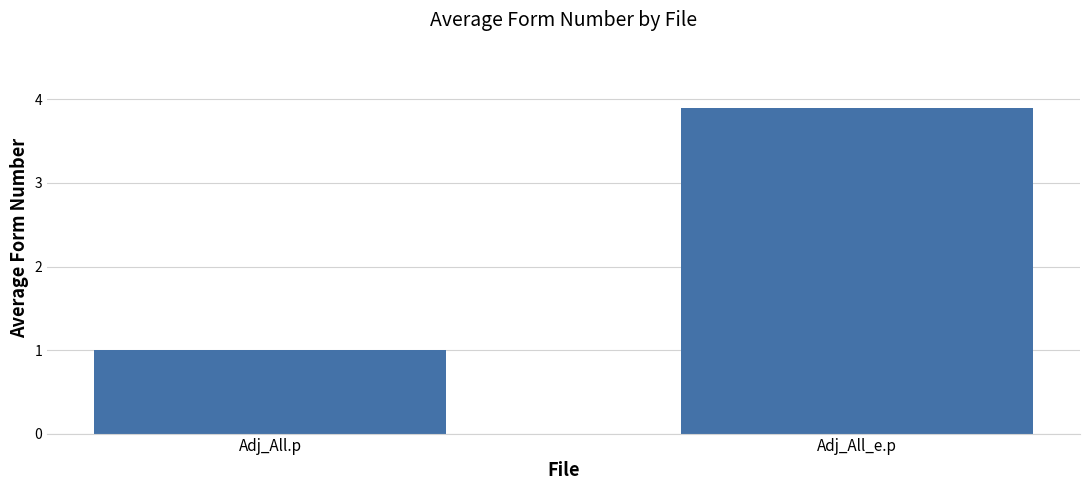

How many values are between 1 and 3?

1